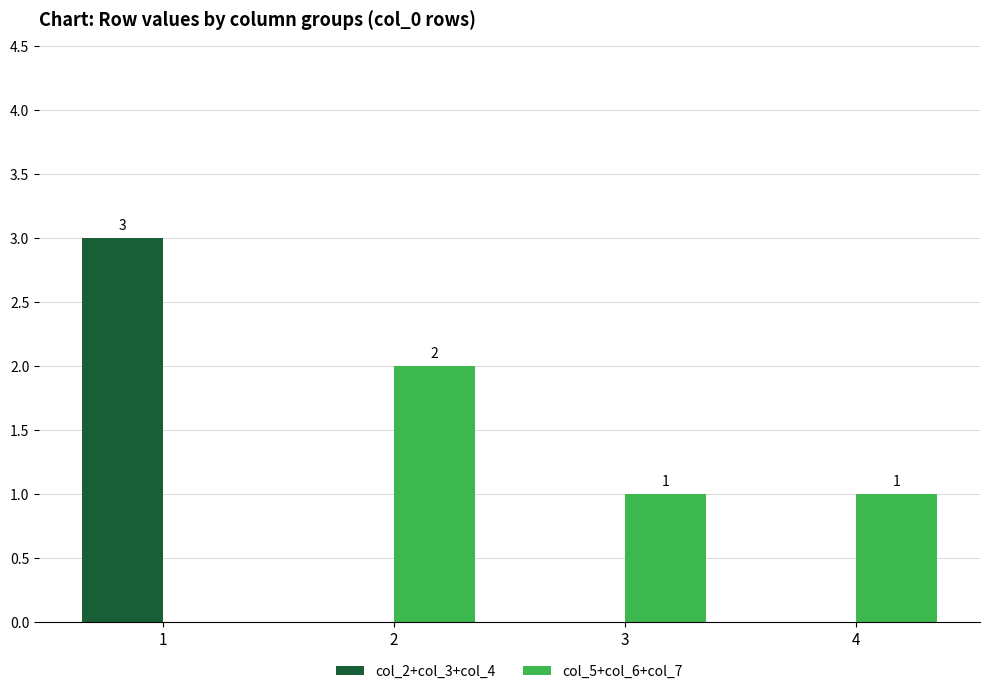

Count the col_2+col_3+col_4 values in the range 0 to 3.

4